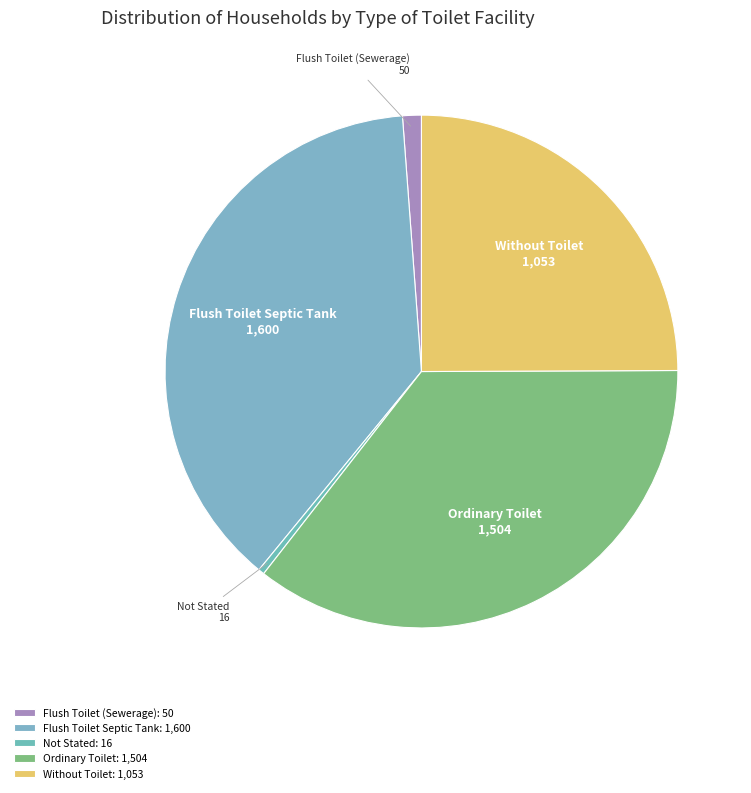

Which category has the smallest portion of the pie?

Not Stated